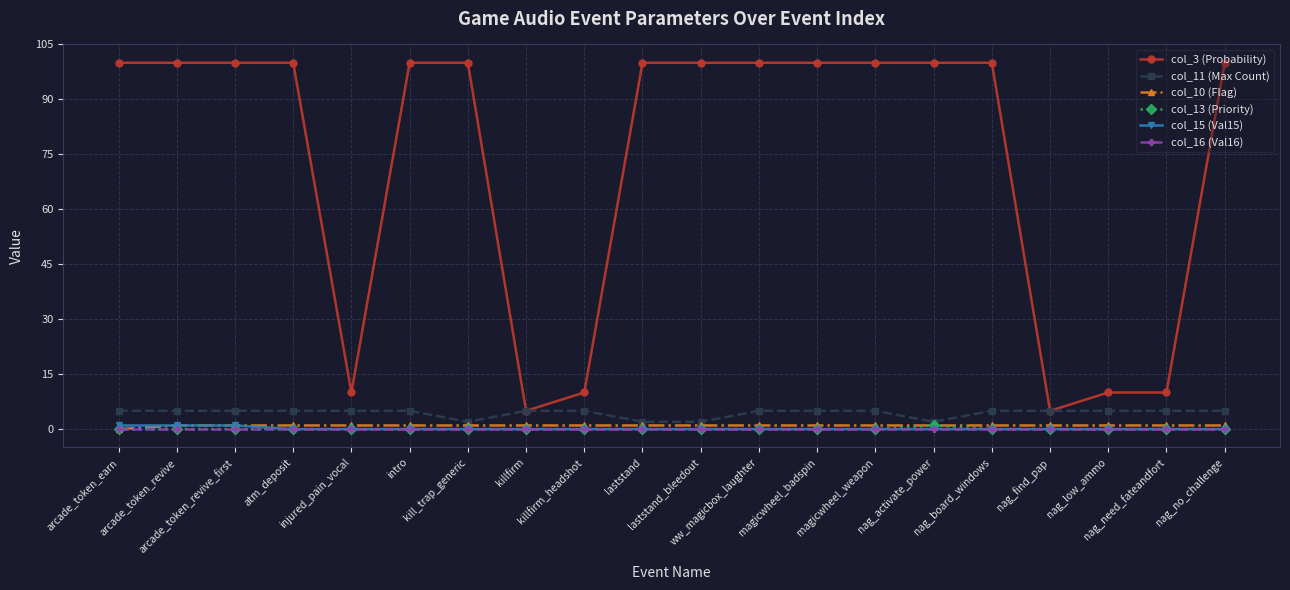

What is the sum of the col_3 (Probability) values at intro and atm_deposit?

200